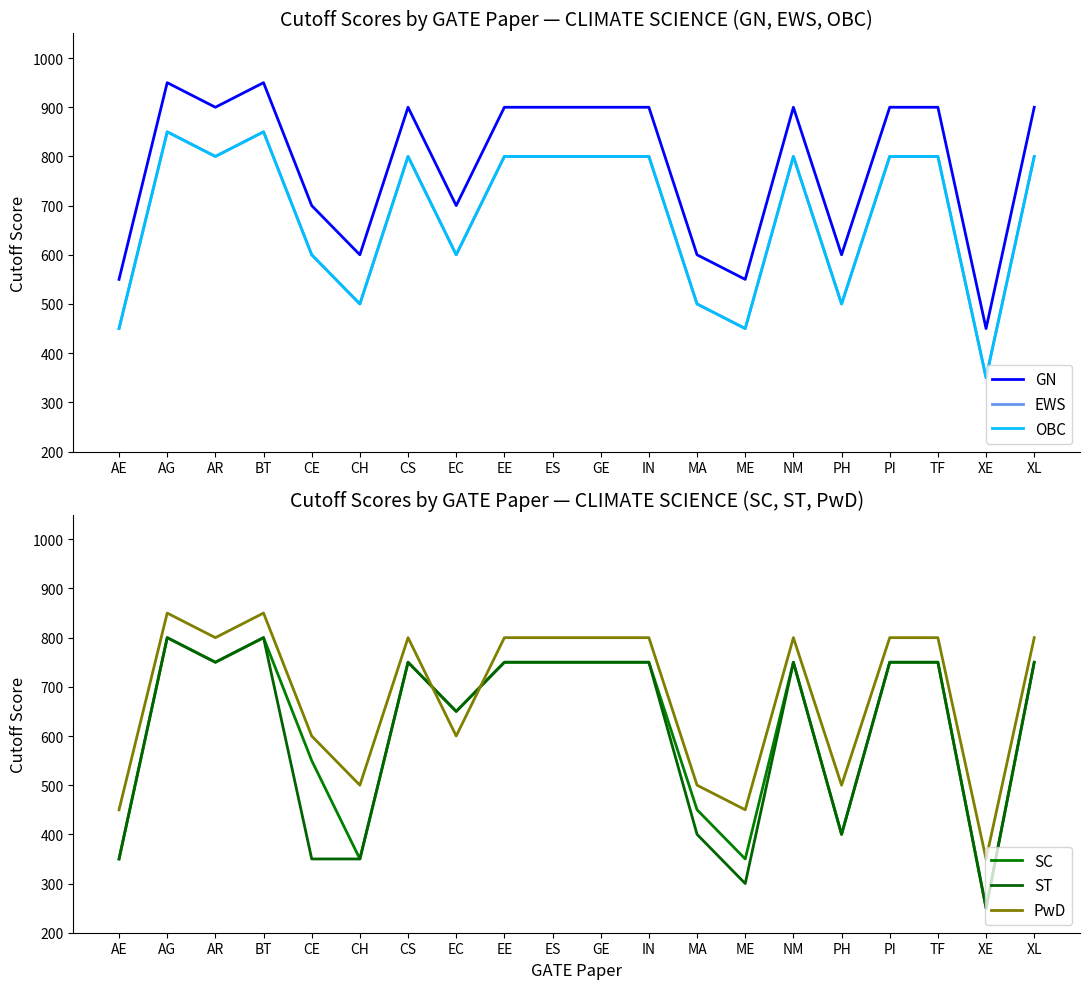

Where is ST nearest to the value 525?

EC